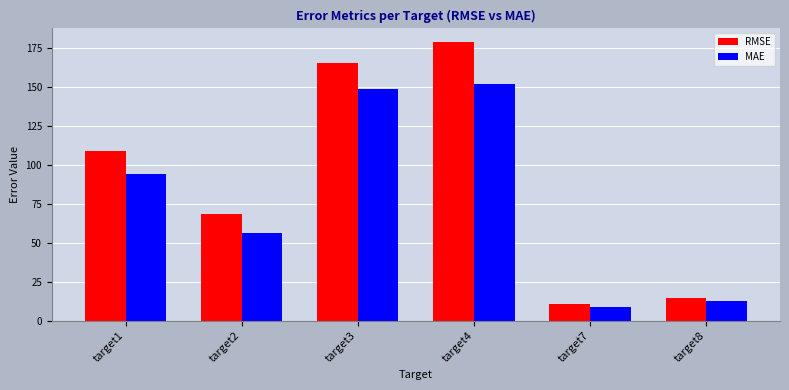

Rank the series by their average value, from highest to lowest.

RMSE, MAE